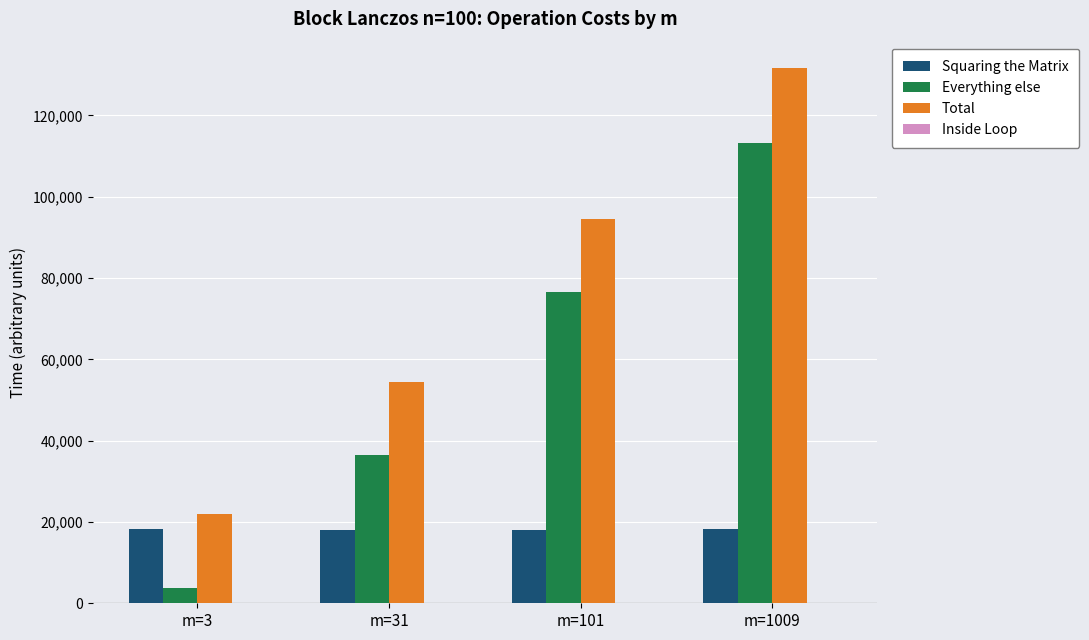

Which series has the largest range (max minus min)?

Total